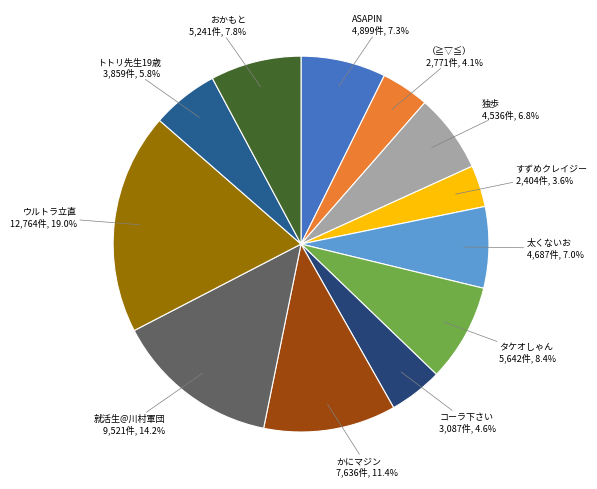

To the nearest percent, what is the combined percentage of トトリ先生19歳 and ウルトラ立直?

25%